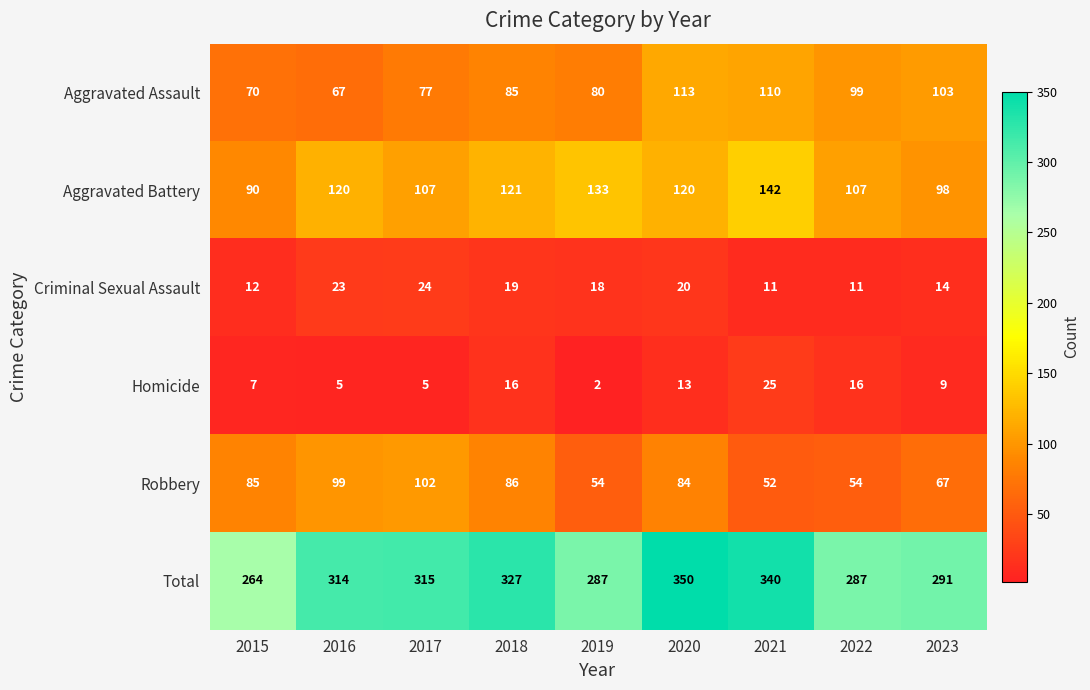

What is the spread (max minus min) of values at 2023?

282